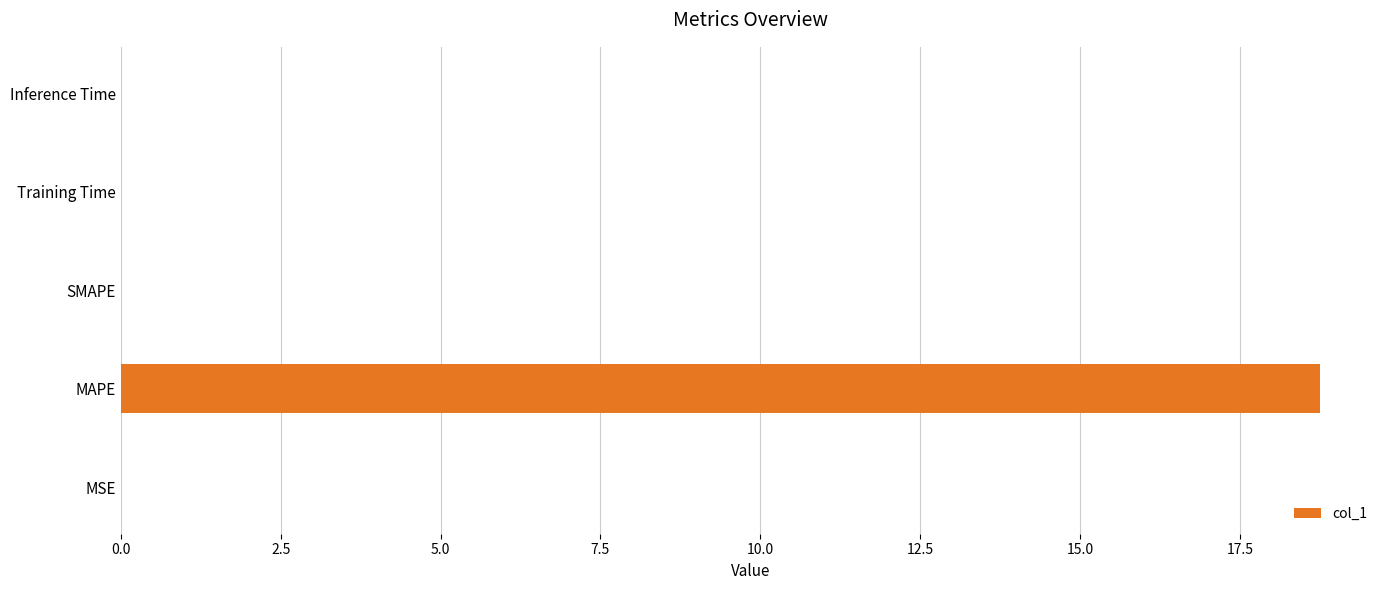

What is the greatest value displayed?

18.8